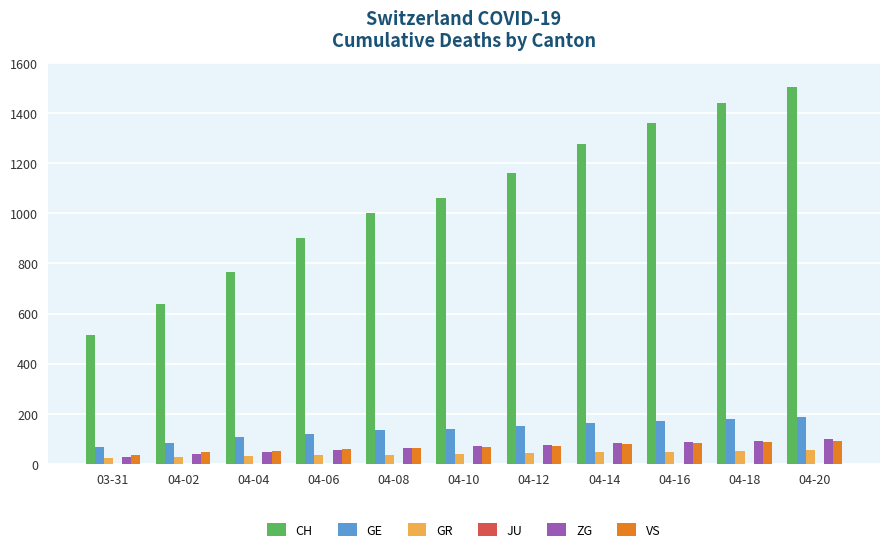

How many data points does each series have?

11